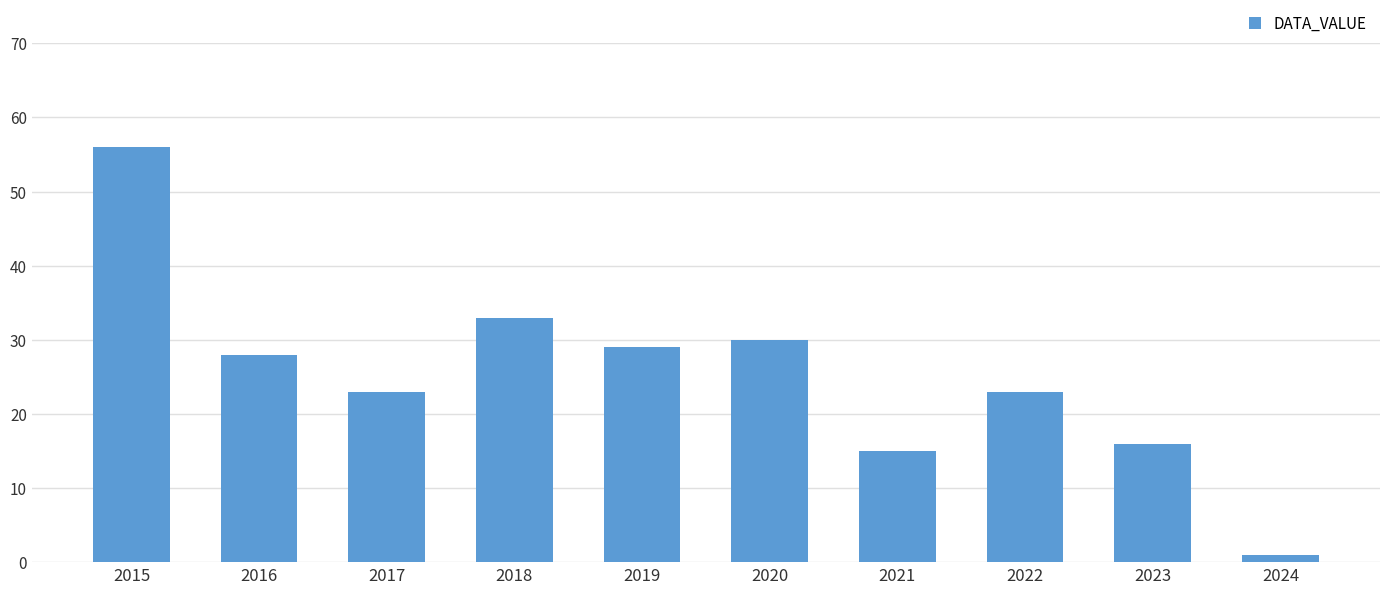

At which label does the data first exceed 28?

2015